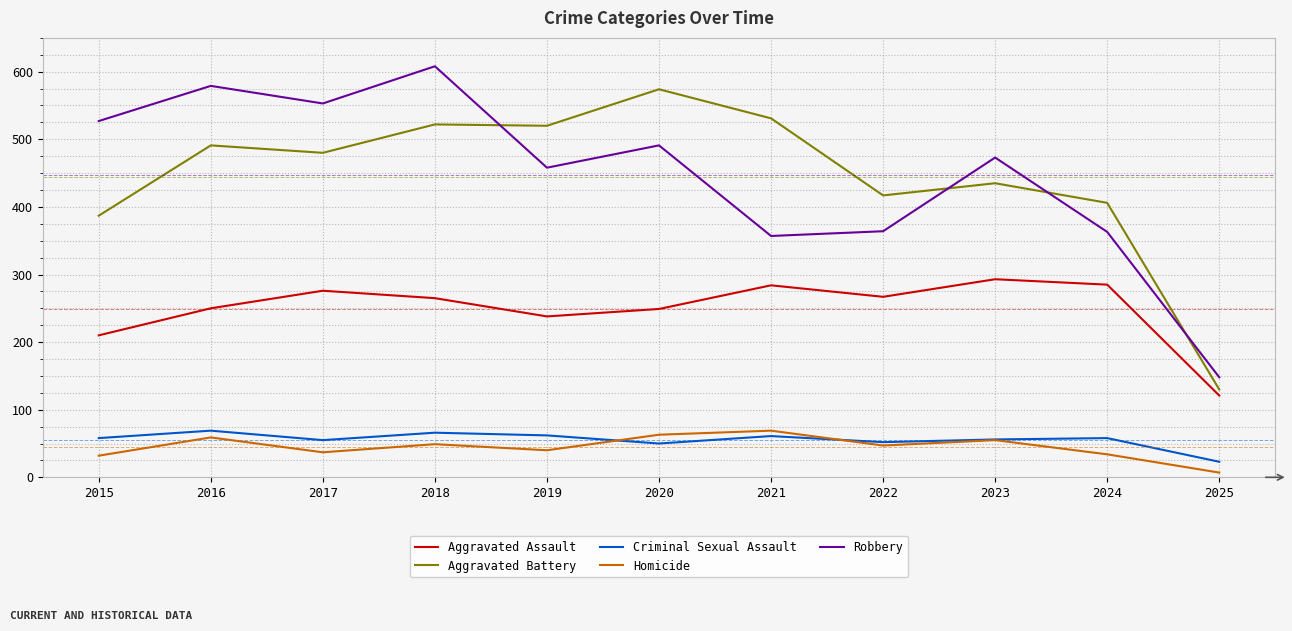

What is the difference between the maximum and minimum values in the Robbery series?

460